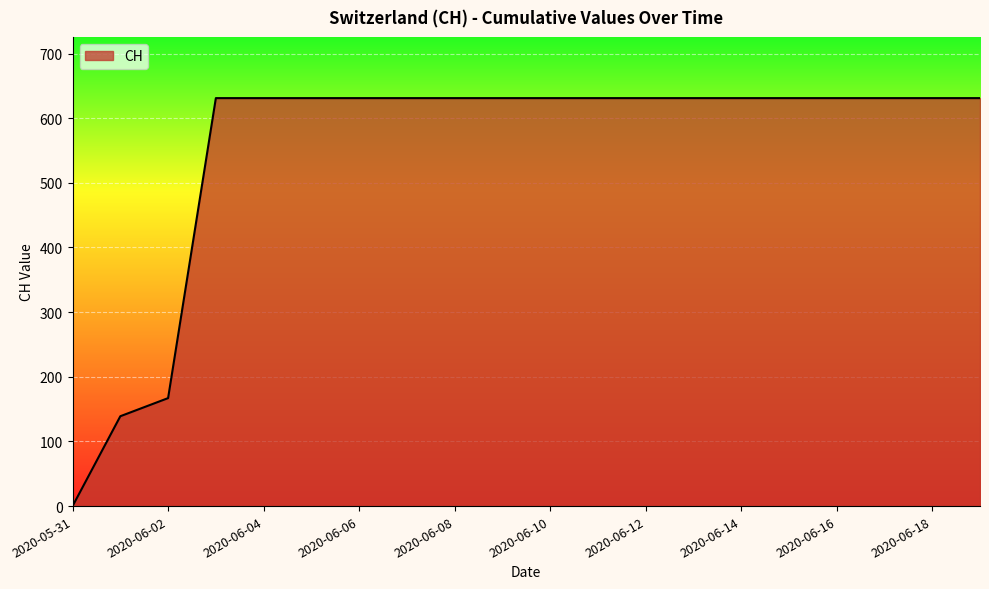

What is the maximum value shown in the chart?

631